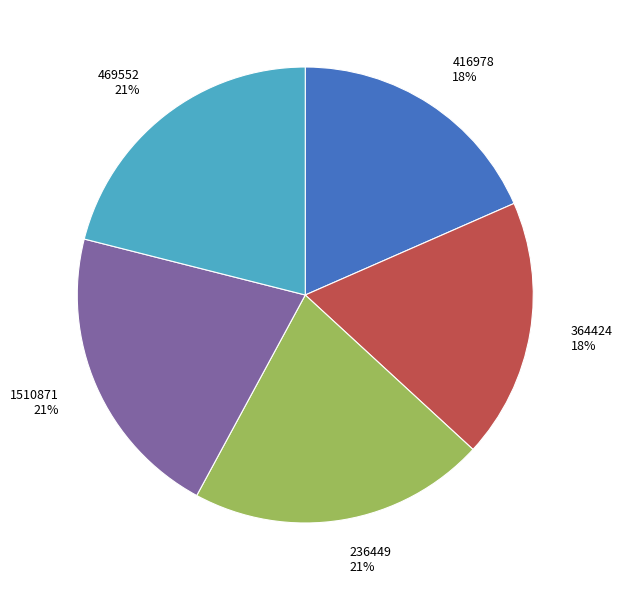

To the nearest percent, what percentage of the pie is 364424?

18%